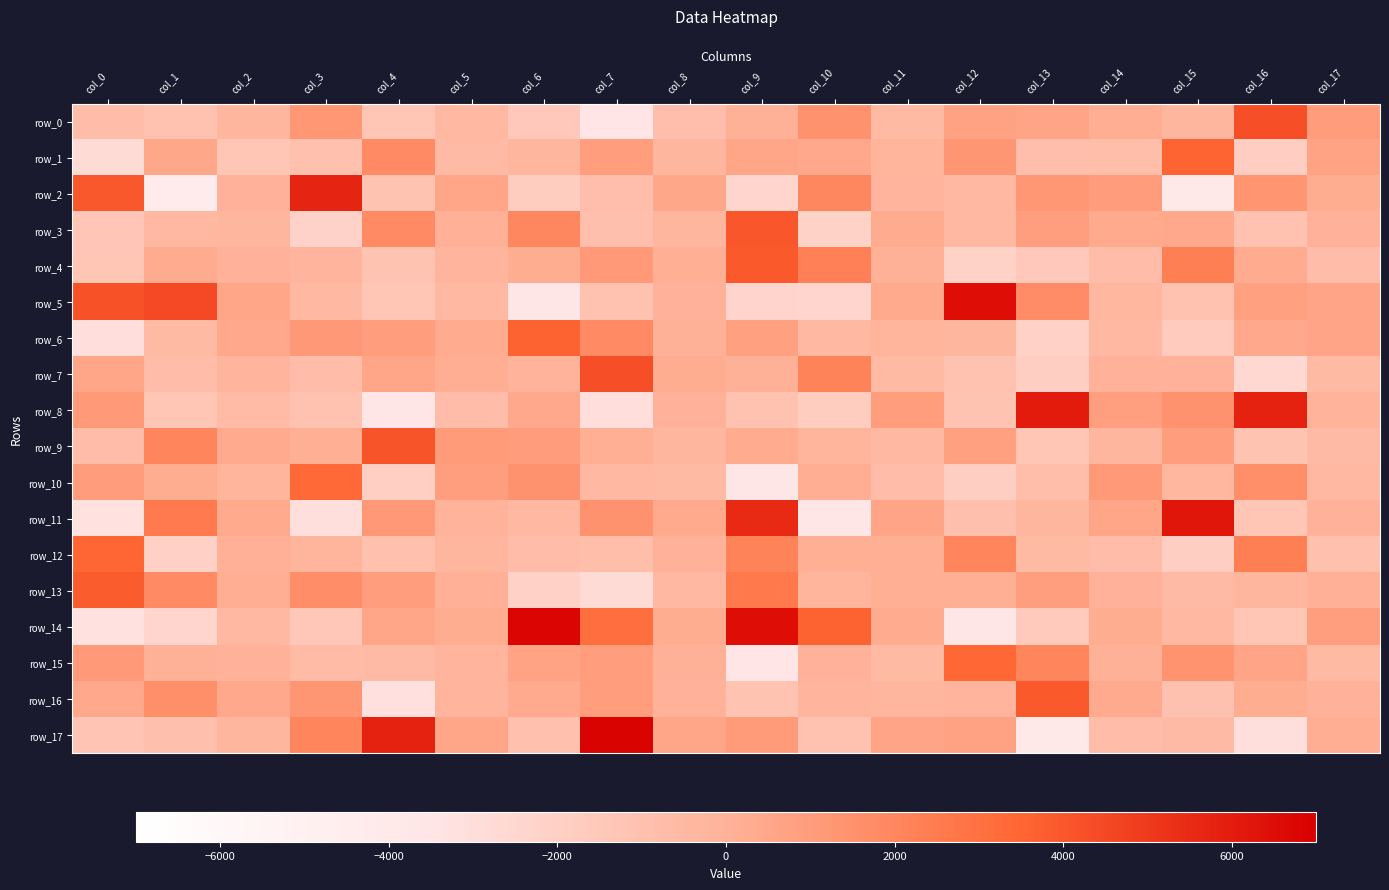

How many values in row_3 are above zero?

8